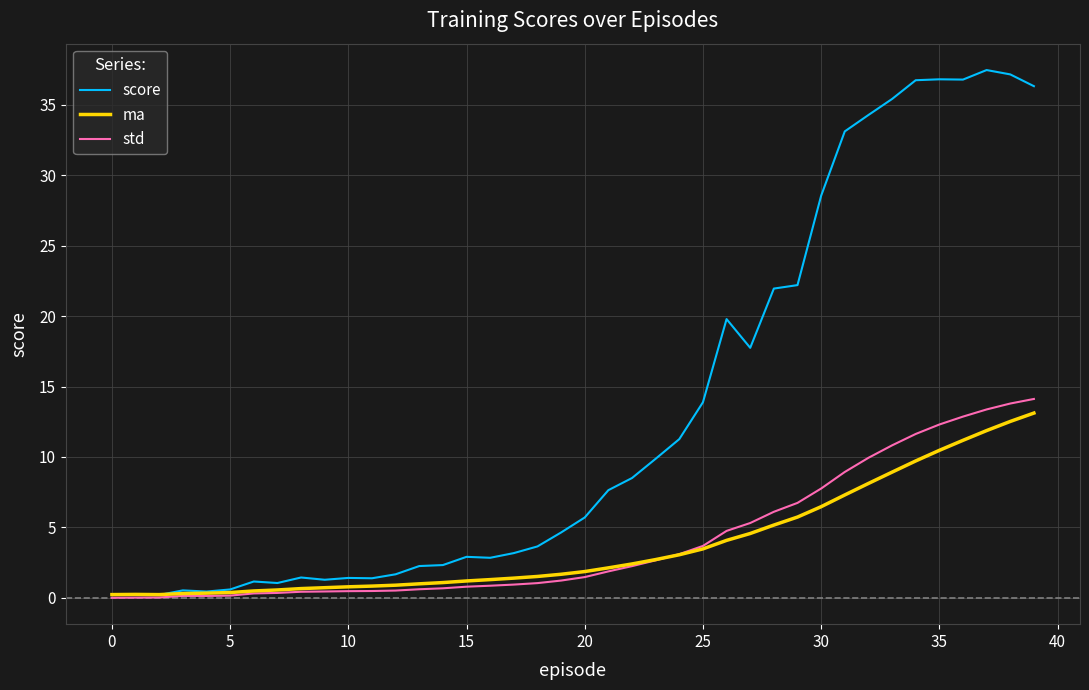

What is the average value of the ma series?

3.8